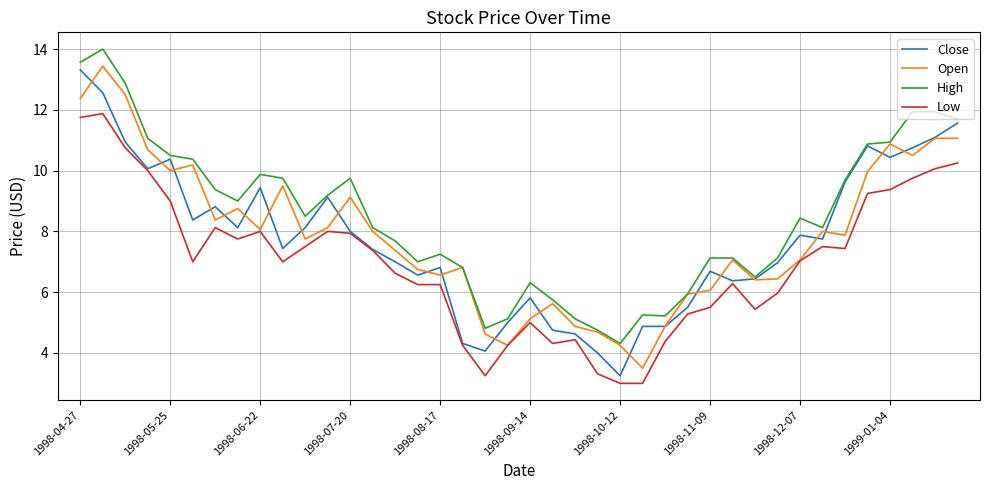

True or false: Low and High intersect in this chart.

False